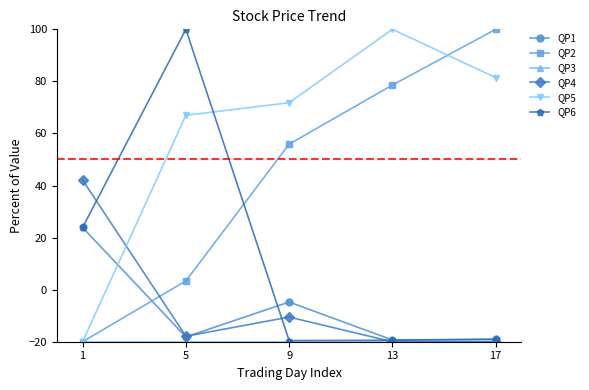

Where is the first local maximum for QP5?

13